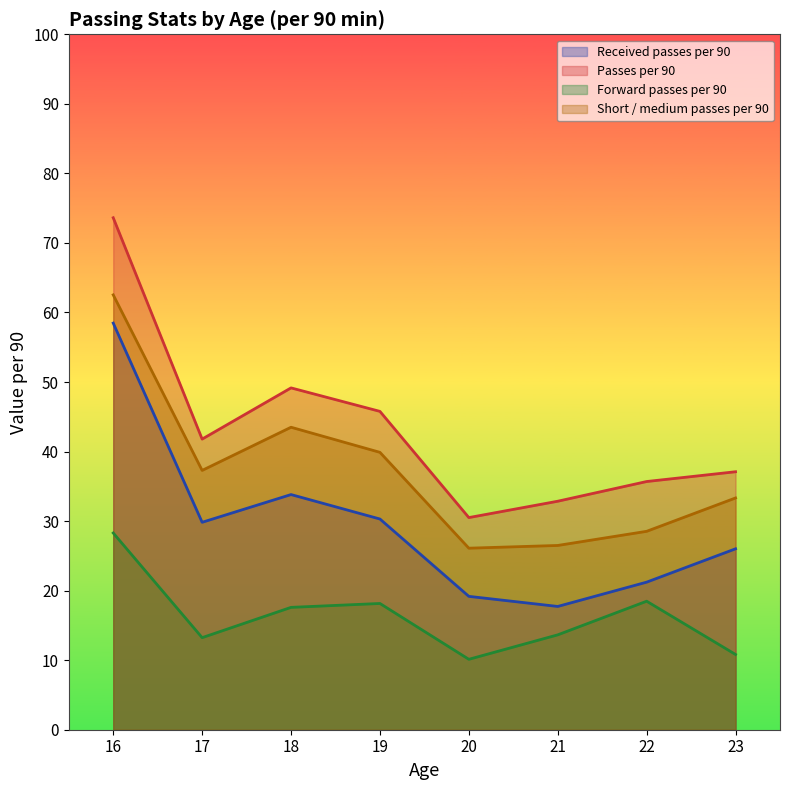

How many lines are shown in the chart?

4